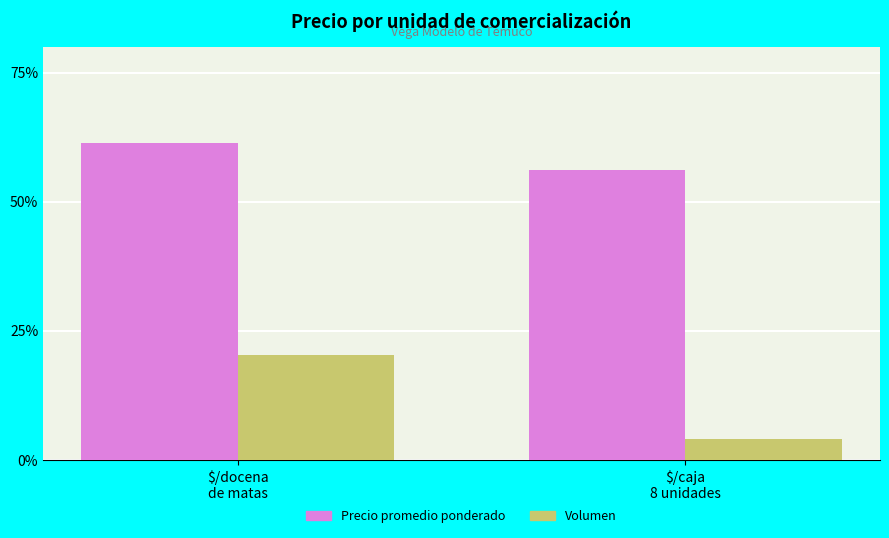

What is the difference between the maximum and minimum values in the Volumen series?

16.3